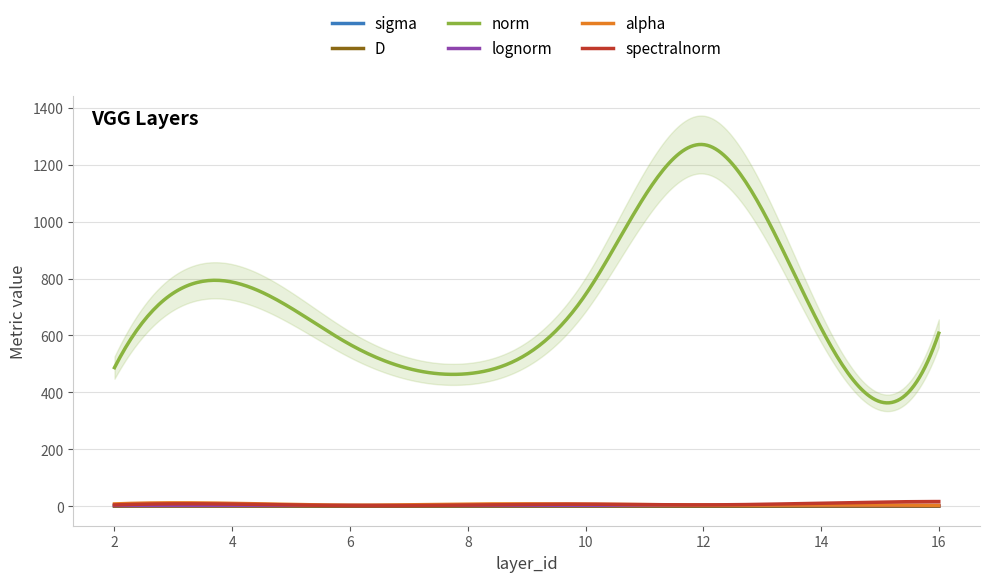

Reading left to right, transcribe all the data shown in this chart.

sigma: 2=1.3	4=2.1	6=0.2	8=1.1	10=1.1	12=0.3	14=0.4	16=0.2
D: 2=0.1	4=0.1	6=0.1	8=0.1	10=0.1	12=0.1	14=0.1	16=0.1
norm: 2=486.9	4=787.6	6=568.3	8=465.6	10=743.6	12=1270.8	14=626.5	16=607.9
lognorm: 2=2.7	4=2.9	6=2.8	8=2.7	10=2.9	12=3.1	14=2.8	16=2.8
alpha: 2=8.0	4=10.1	6=3.6	8=7.5	10=7.4	12=4.0	14=3.9	16=3.0
spectralnorm: 2=4.6	4=7.4	6=2.2	8=4.2	10=7.0	12=4.6	14=10.6	16=16.4